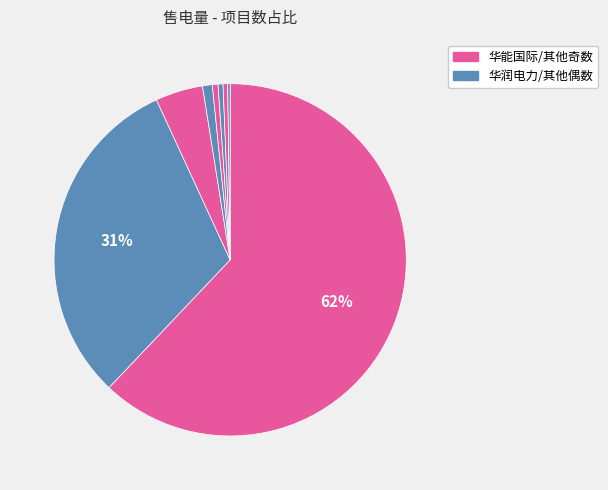

Count the number of slices in the pie.

8